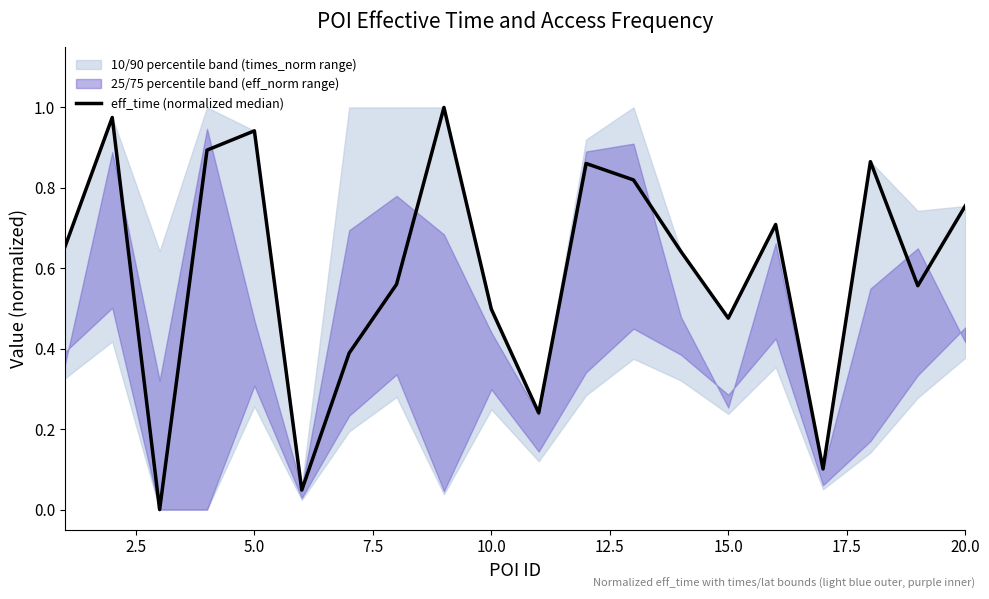

Does the chart display data point markers on the line(s)?

No